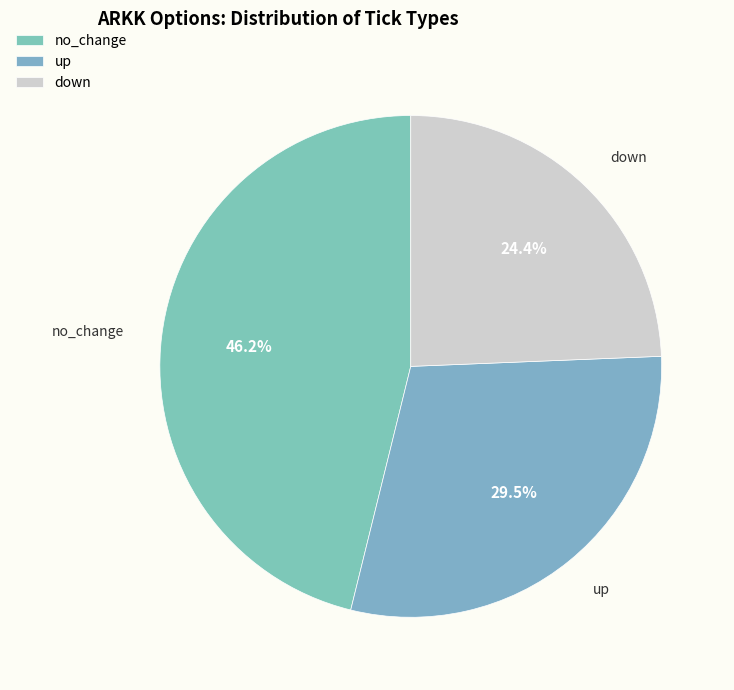

Which slice is the smallest?

down